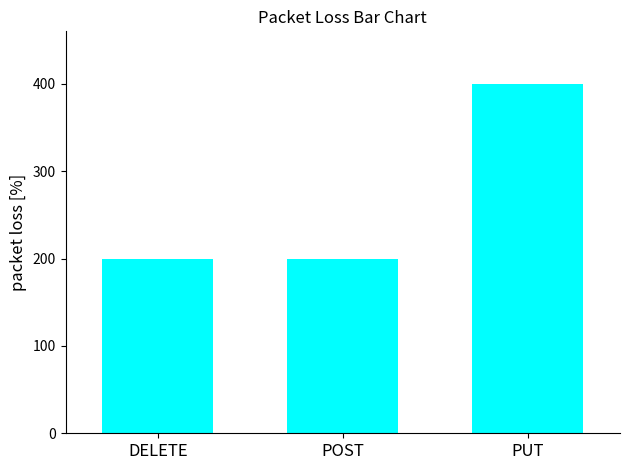

What is the smallest value displayed?

200